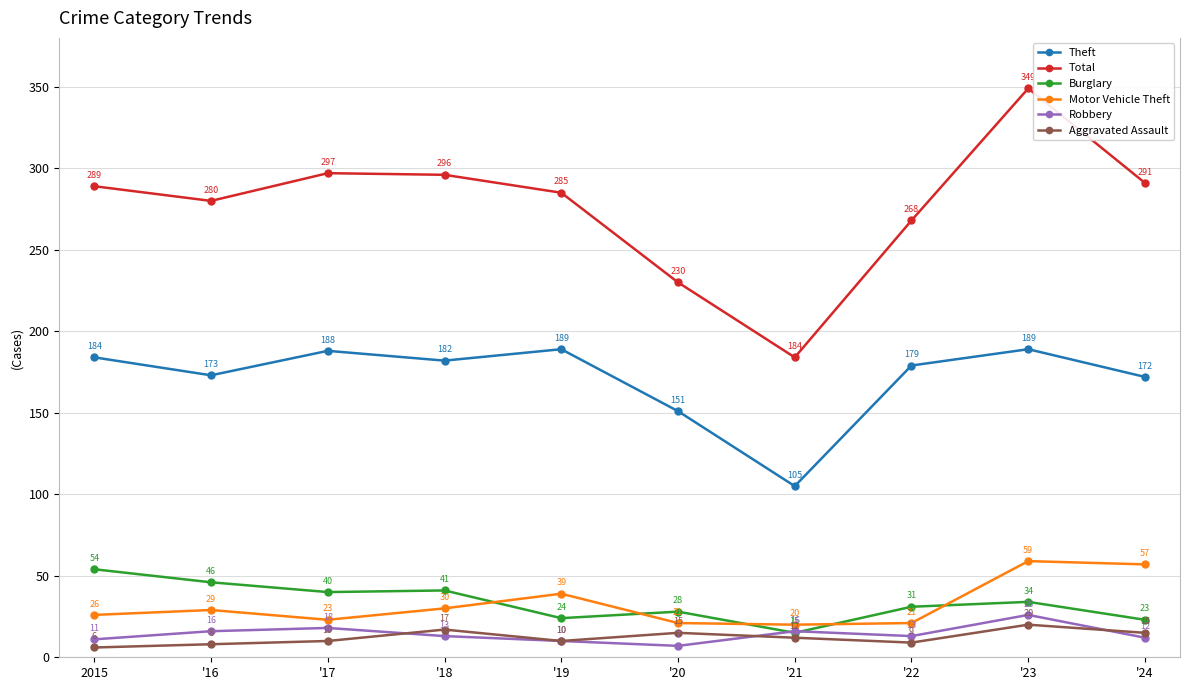

Reading left to right, what are all the values shown in this chart?

Theft: 2015=184	'16=173	'17=188	'18=182	'19=189	'20=151	'21=105	'22=179	'23=189	'24=172
Total: 2015=289	'16=280	'17=297	'18=296	'19=285	'20=230	'21=184	'22=268	'23=349	'24=291
Burglary: 2015=54	'16=46	'17=40	'18=41	'19=24	'20=28	'21=15	'22=31	'23=34	'24=23
Motor Vehicle Theft: 2015=26	'16=29	'17=23	'18=30	'19=39	'20=21	'21=20	'22=21	'23=59	'24=57
Robbery: 2015=11	'16=16	'17=18	'18=13	'19=10	'20=7	'21=16	'22=13	'23=26	'24=12
Aggravated Assault: 2015=6	'16=8	'17=10	'18=17	'19=10	'20=15	'21=12	'22=9	'23=20	'24=15